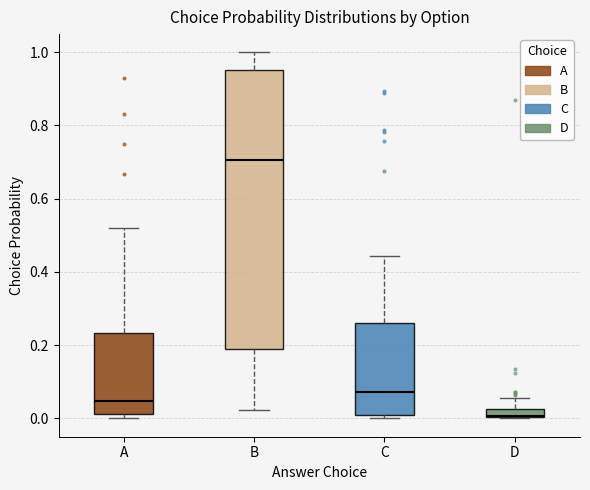

Where does the upper whisker of the box for B end on the y-axis? The values are not printed on the chart, so give them approximately, as read against the axis.

1.00